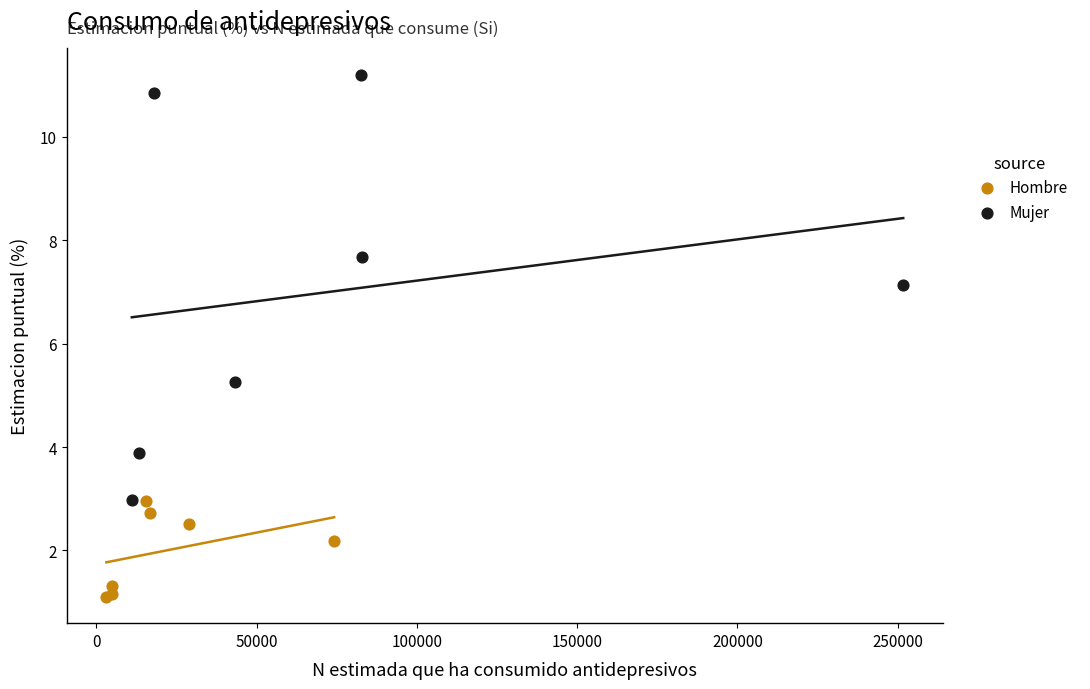

Which series reaches the maximum Y coordinate?

Mujer